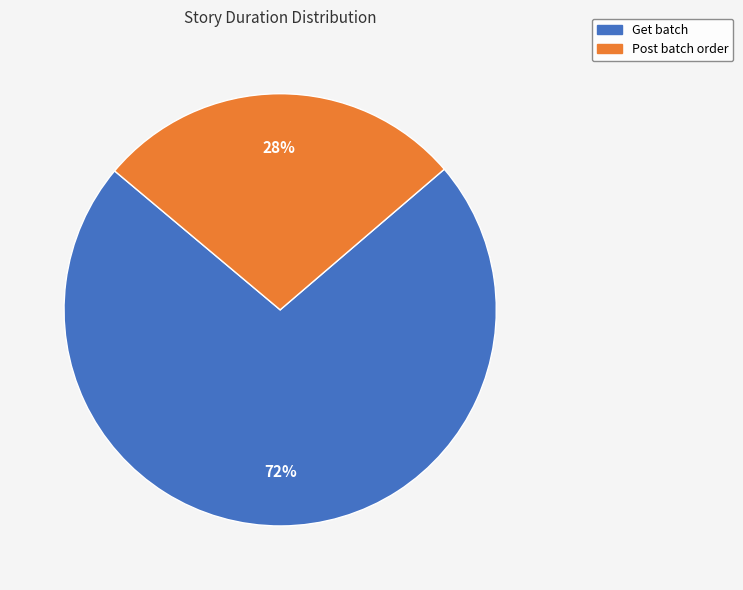

Approximately how many times larger is the value at Post batch order compared to Get batch?

0.4